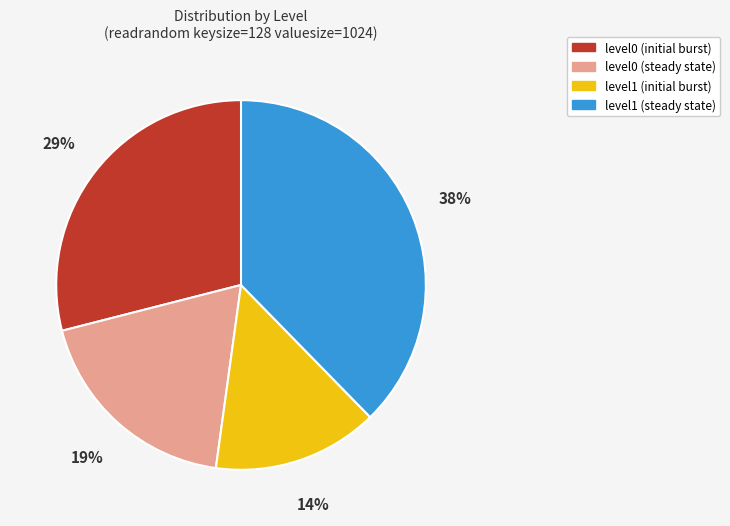

Is there a majority slice in this chart?

No